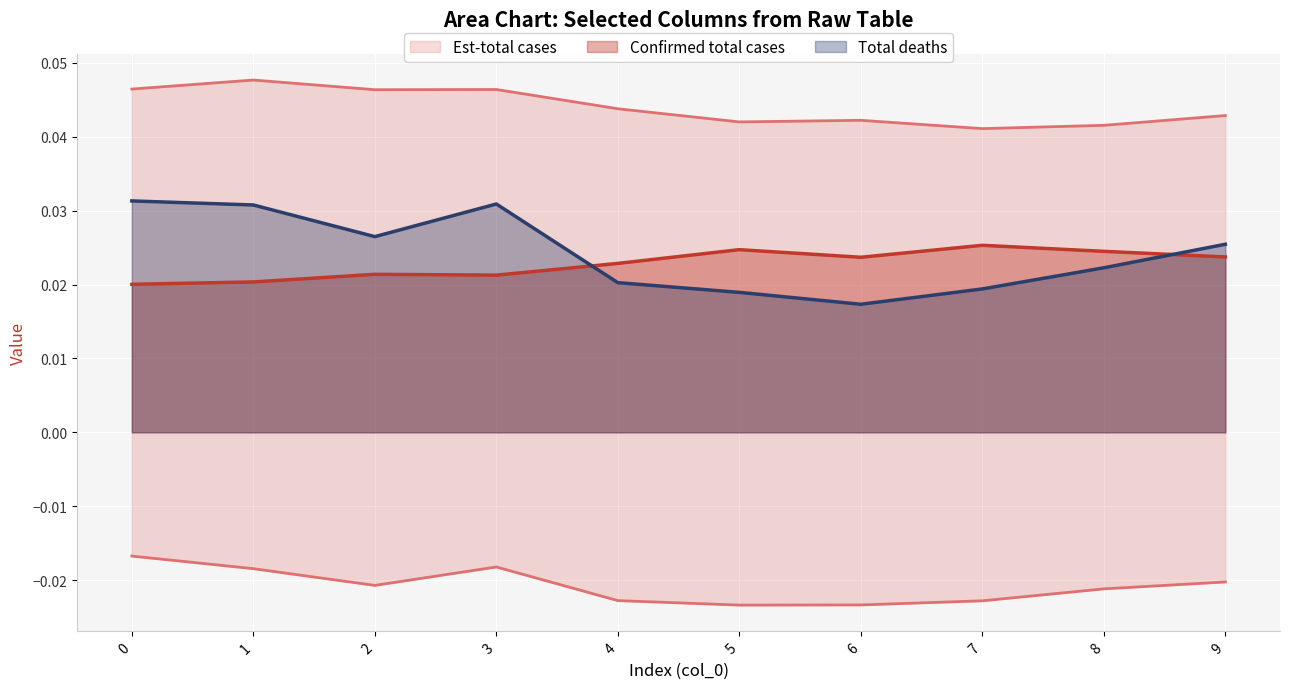

Does the chart display data point markers on the line(s)?

No